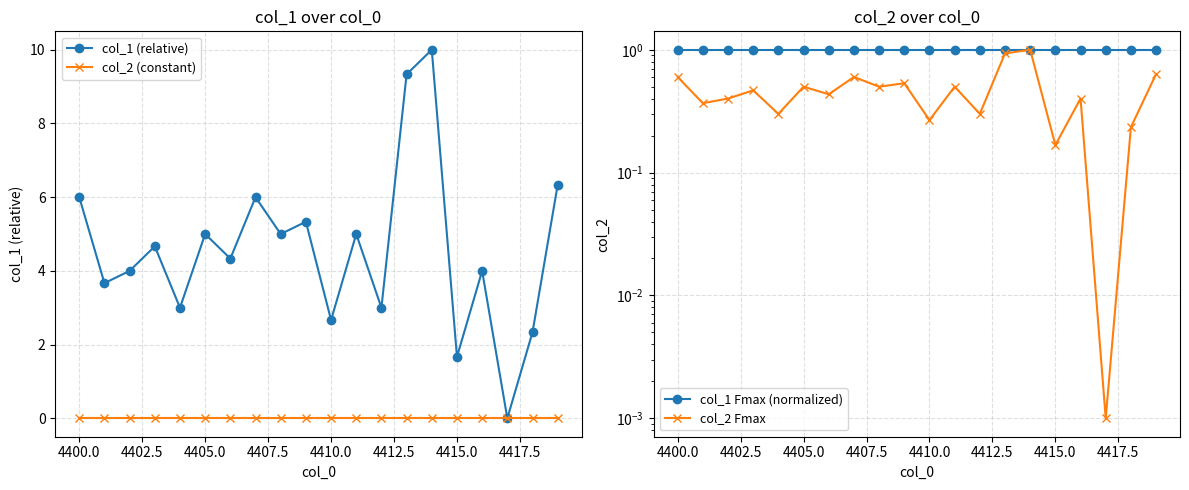

What is the maximum value for col_1 (relative)?

10.0